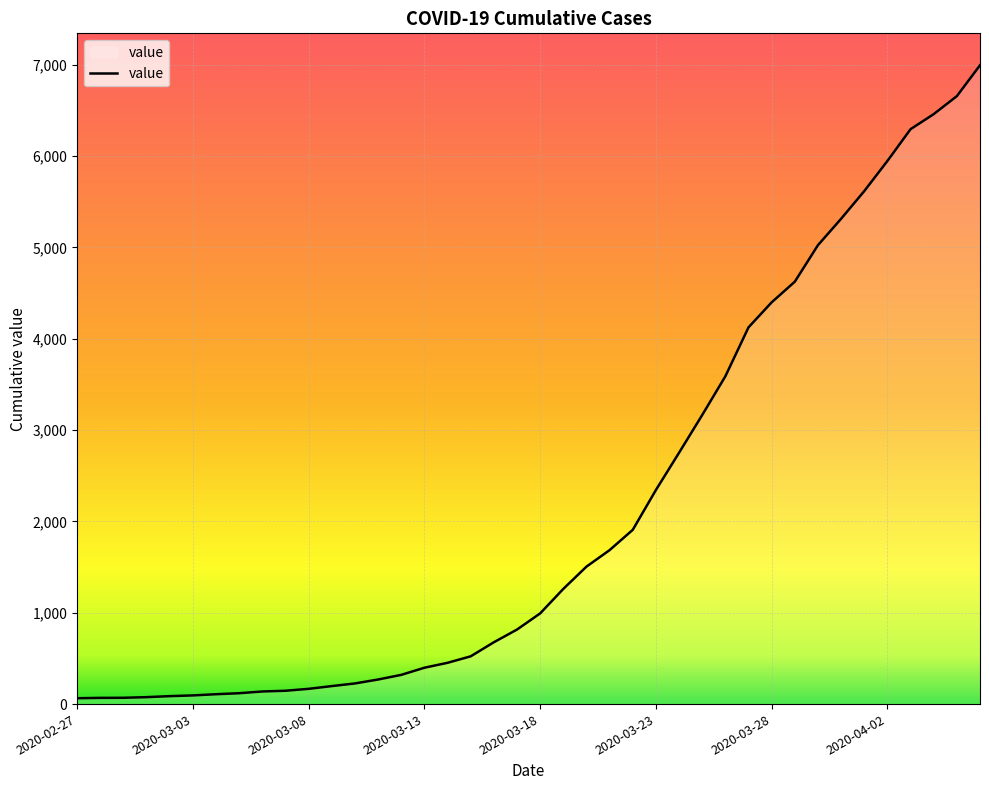

What is the difference between the maximum and minimum values?

6931